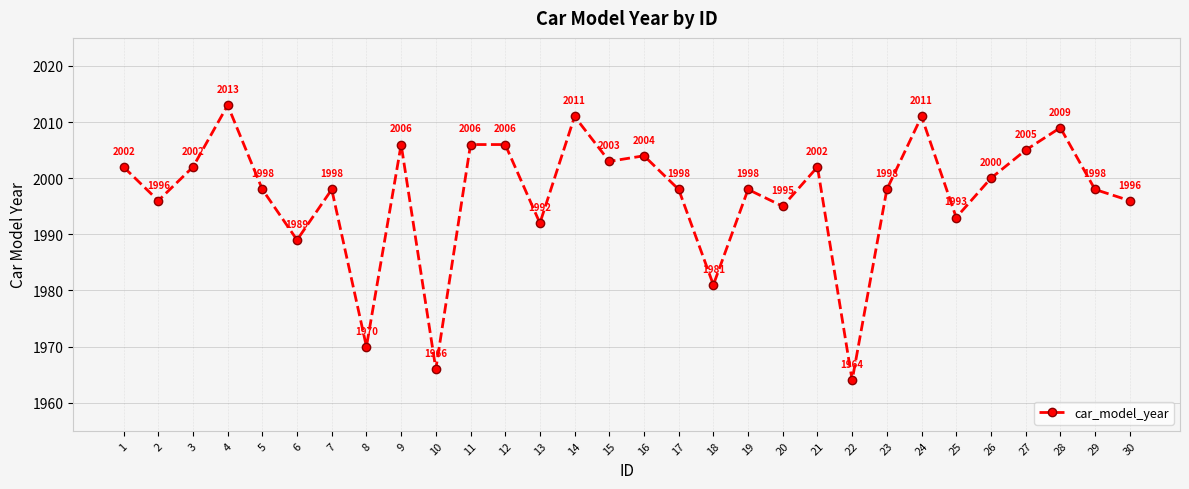

Where is the data nearest to the value 1988?

6